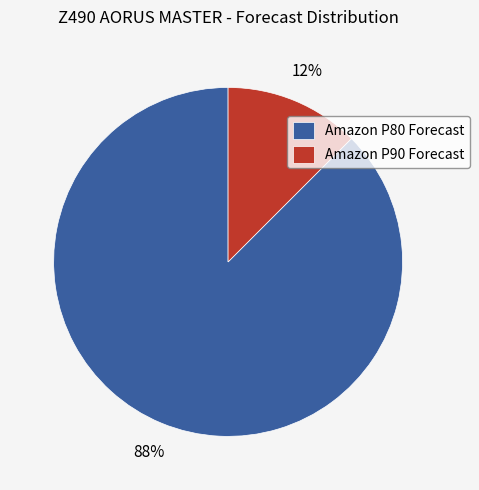

Rank the categories by value from lowest to highest.

Amazon P90 Forecast, Amazon P80 Forecast